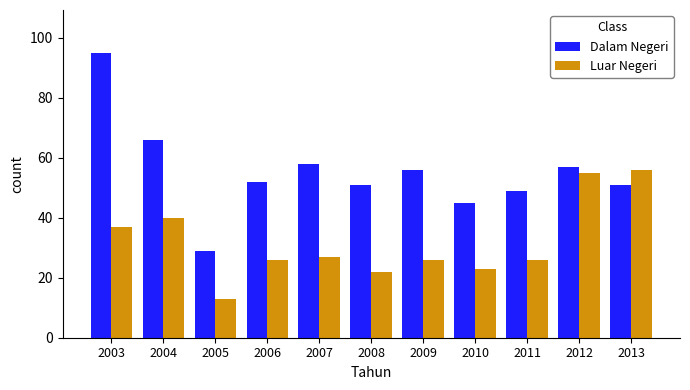

Which category has the lowest value in the Luar Negeri series?

2005